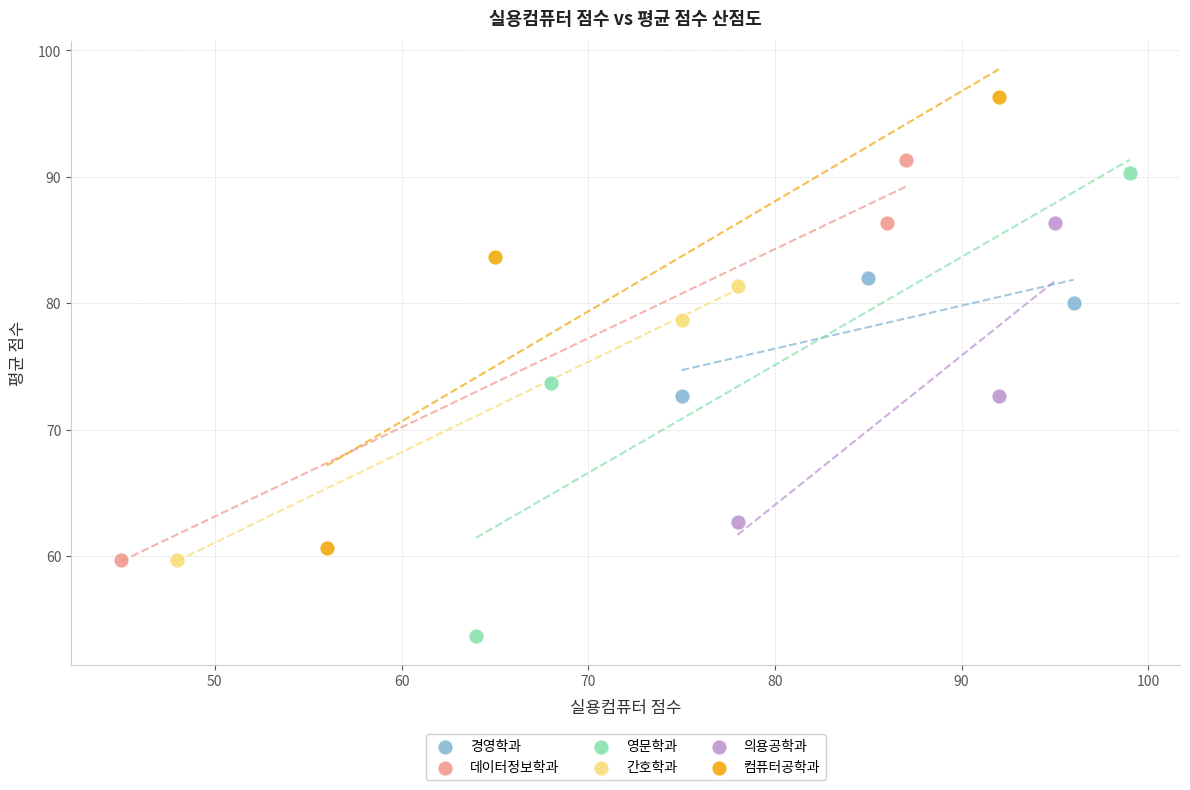

Which series contains the lowest Y value?

영문학과